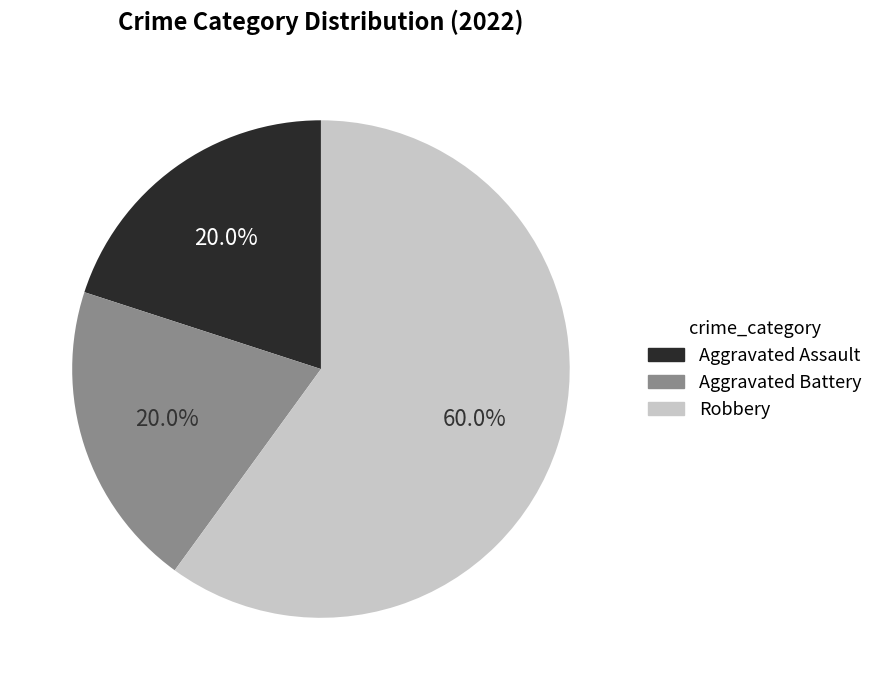

Which has a higher value, Aggravated Assault or Robbery?

Robbery